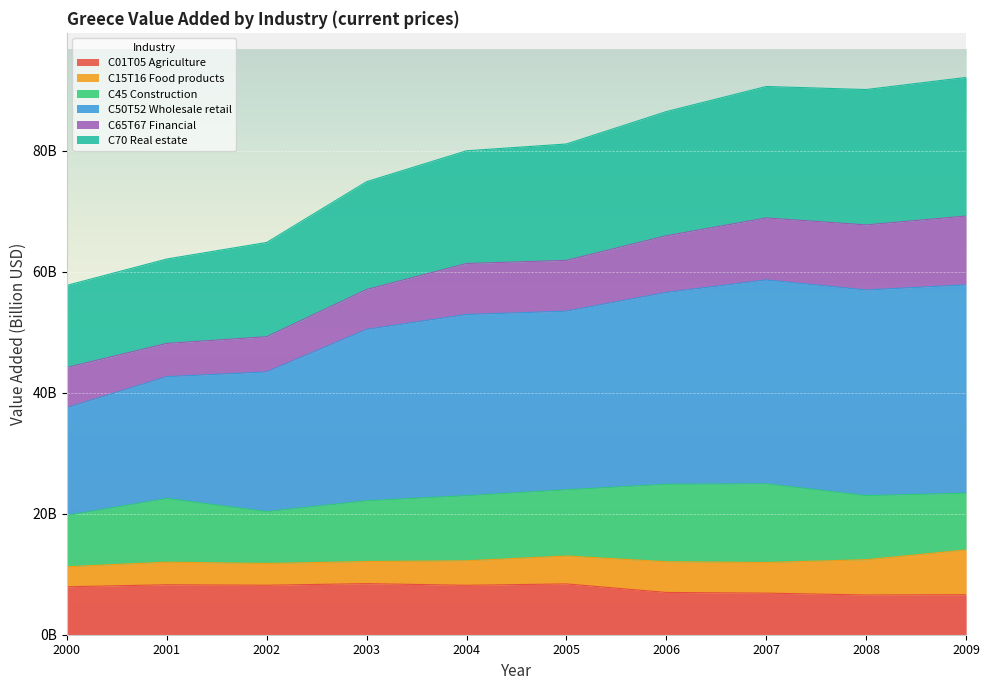

True or false: C70 Real estate and C50T52 Wholesale retail cross at least once.

False